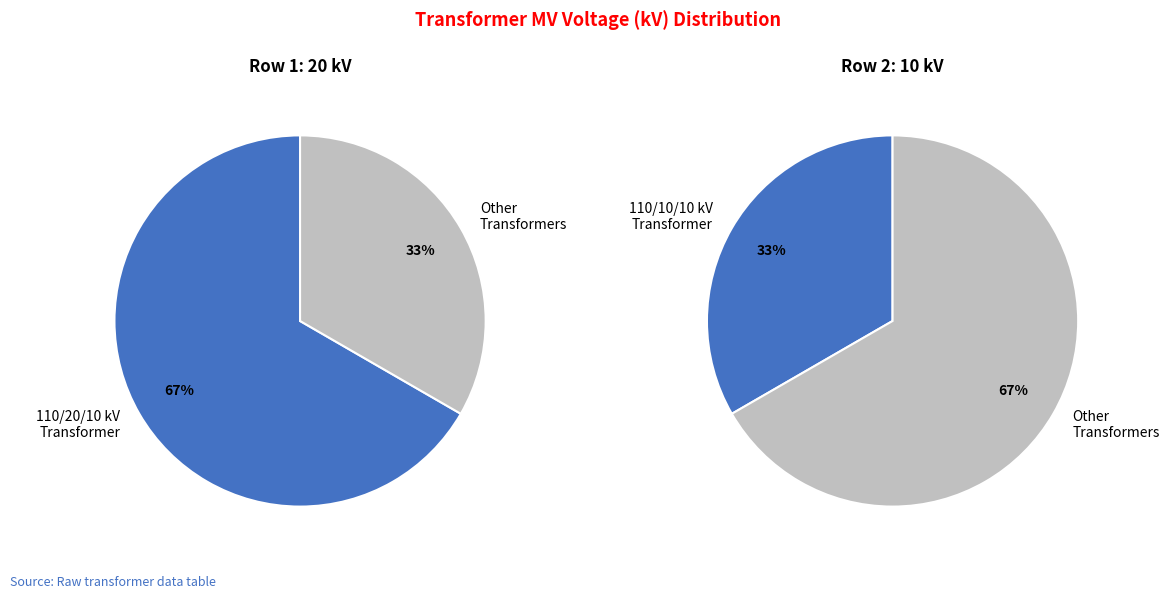

To the nearest percent, what is the difference between the largest and smallest slice percentages?

33%